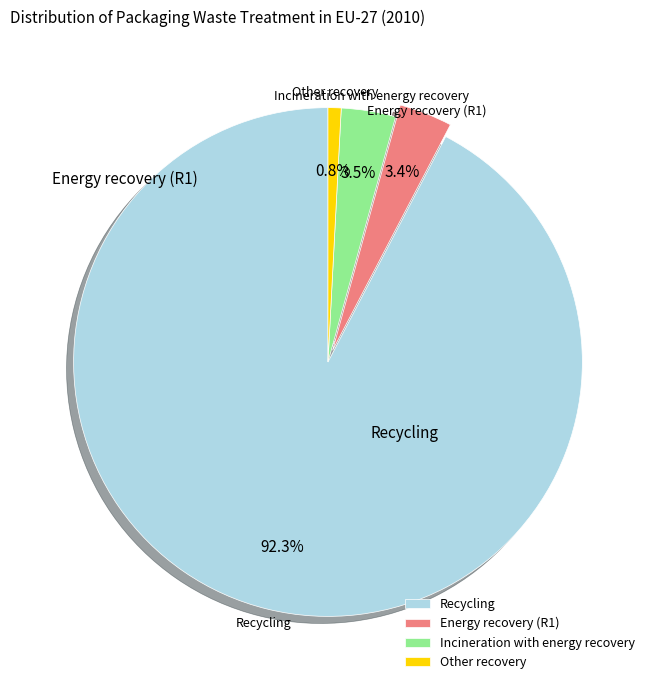

Which has a higher value, Recycling or Incineration with energy recovery?

Recycling